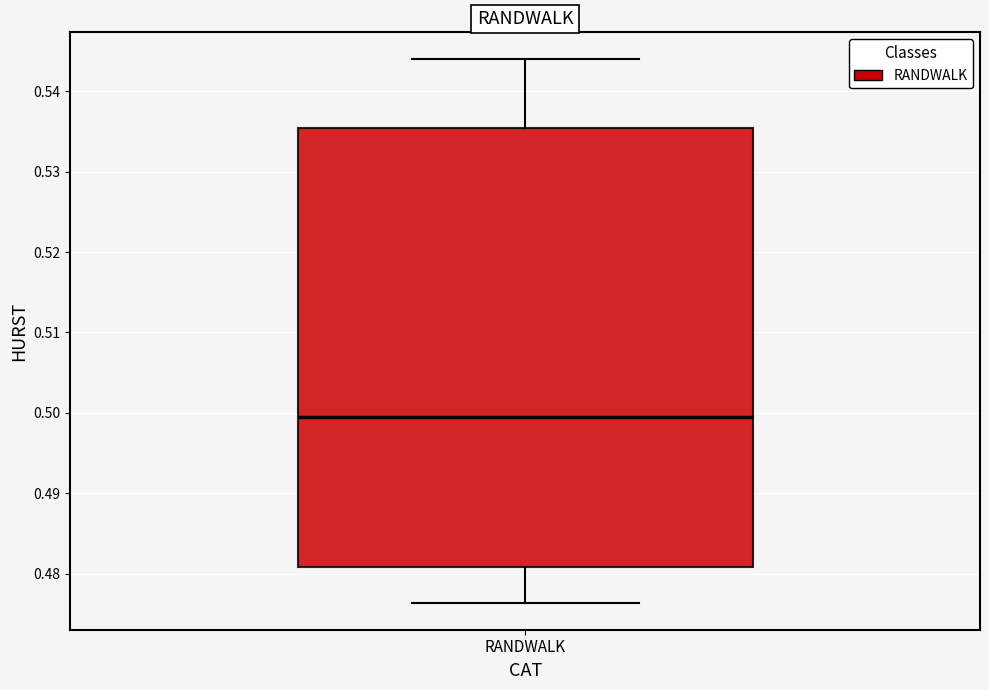

Read this box plot against the y-axis: the position of the median line, the range covered by the box, and the ends of both whiskers. The values are not printed on the chart, so give them approximately, as read against the axis.

median 0.499, box 0.481 to 0.535, whiskers 0.476 to 0.544